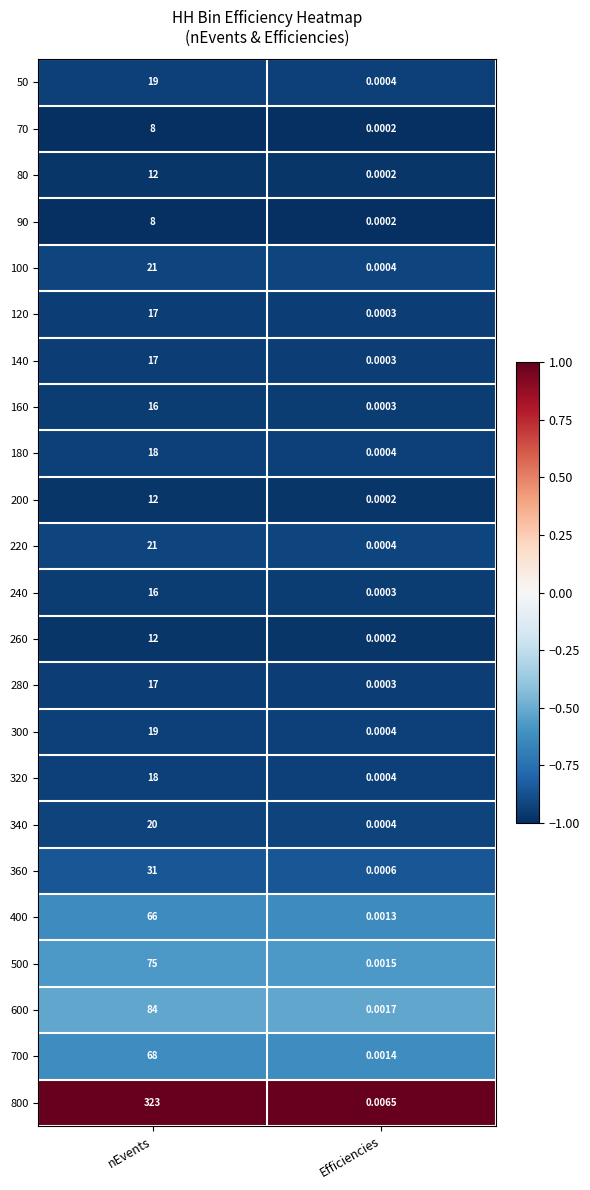

At which label is 50 closest to 9?

Efficiencies